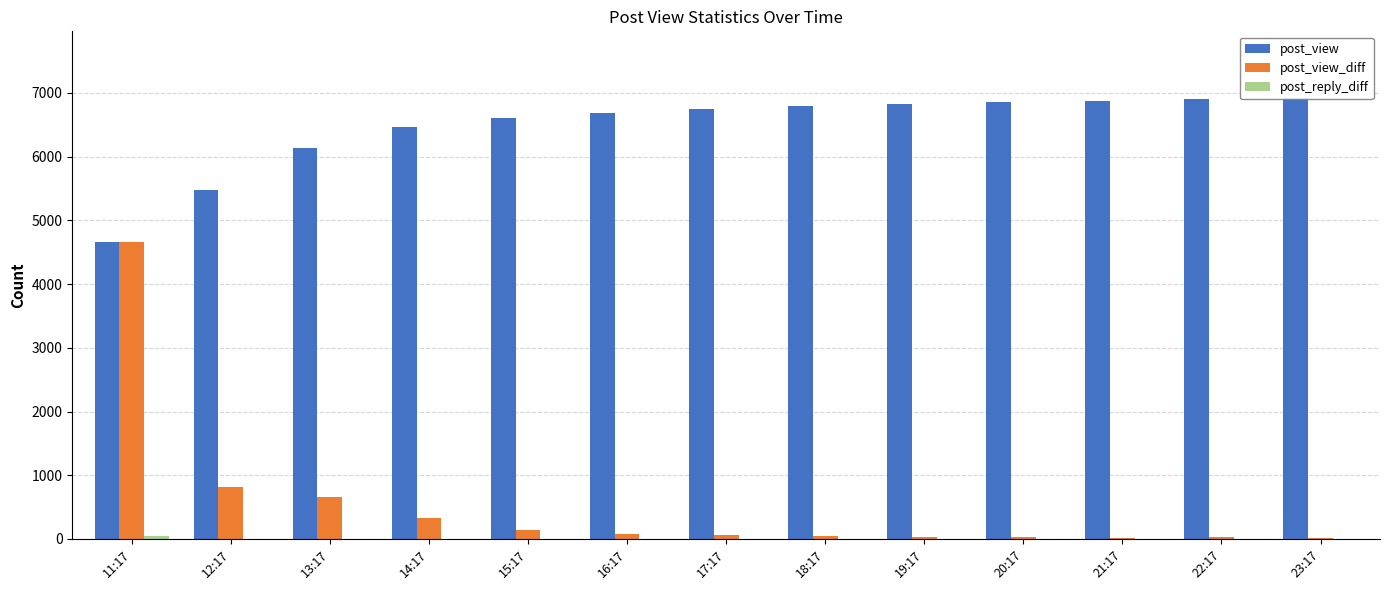

What position from the left is 16:17?

6